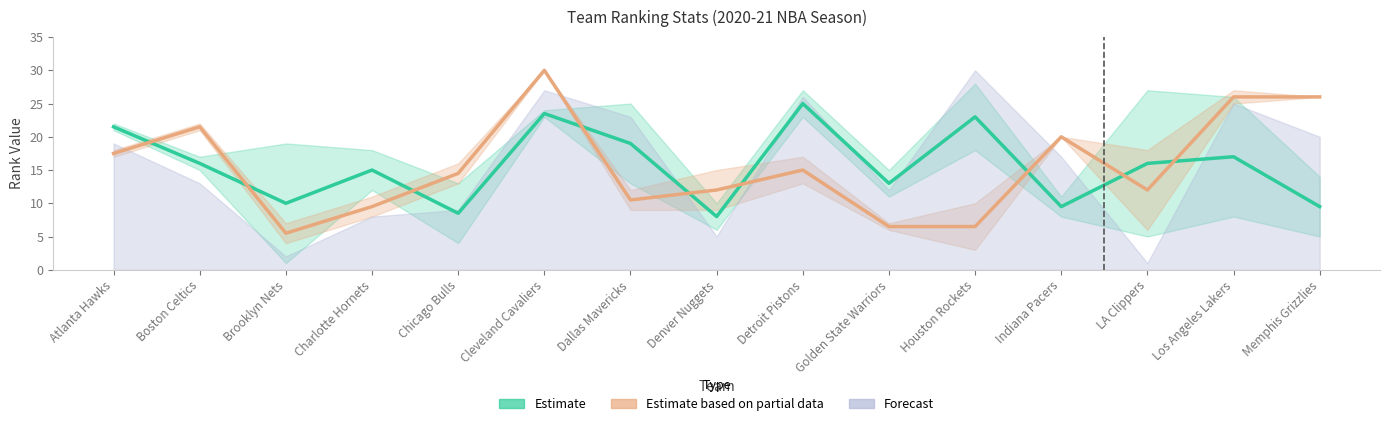

Is this an area chart (filled region under the line)?

No